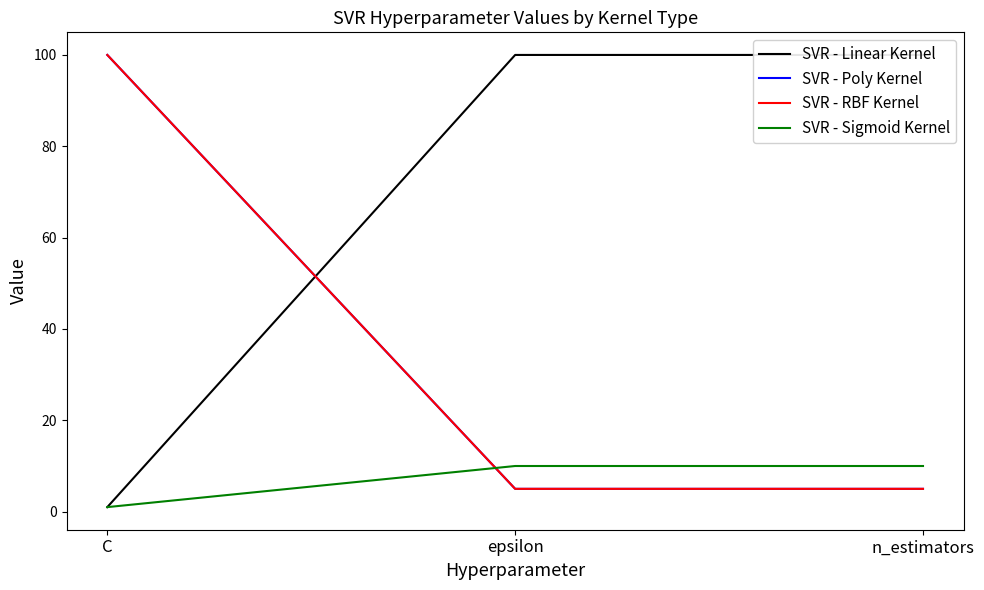

Which series changed the most between C and epsilon?

SVR - Linear Kernel